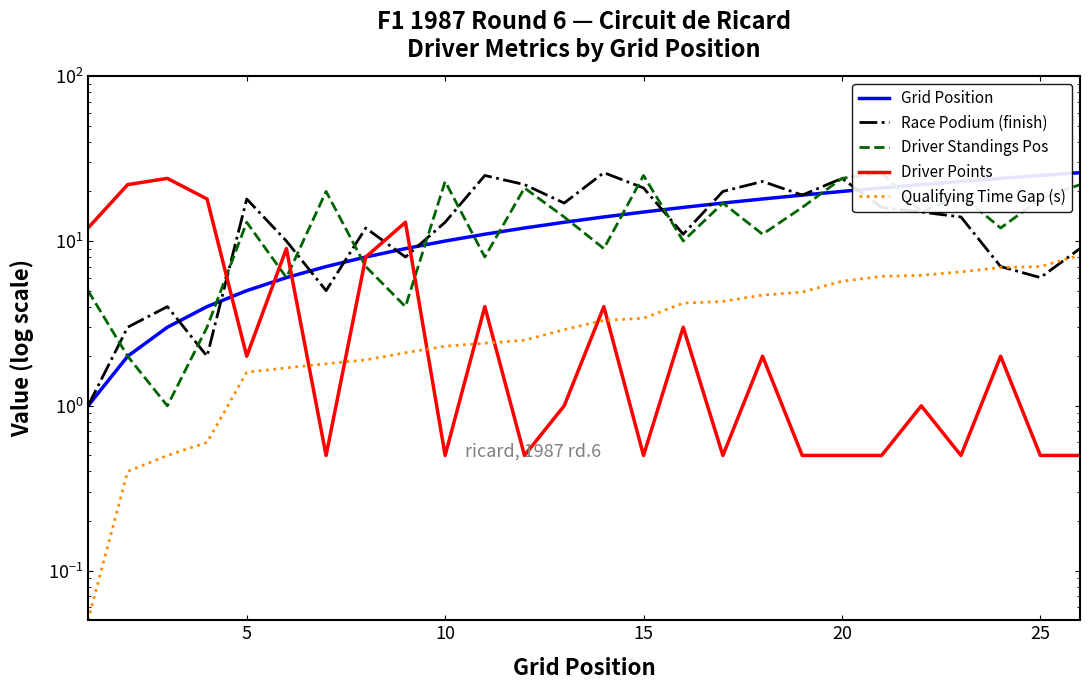

How many data points in Race Podium (finish) are above 14?

12